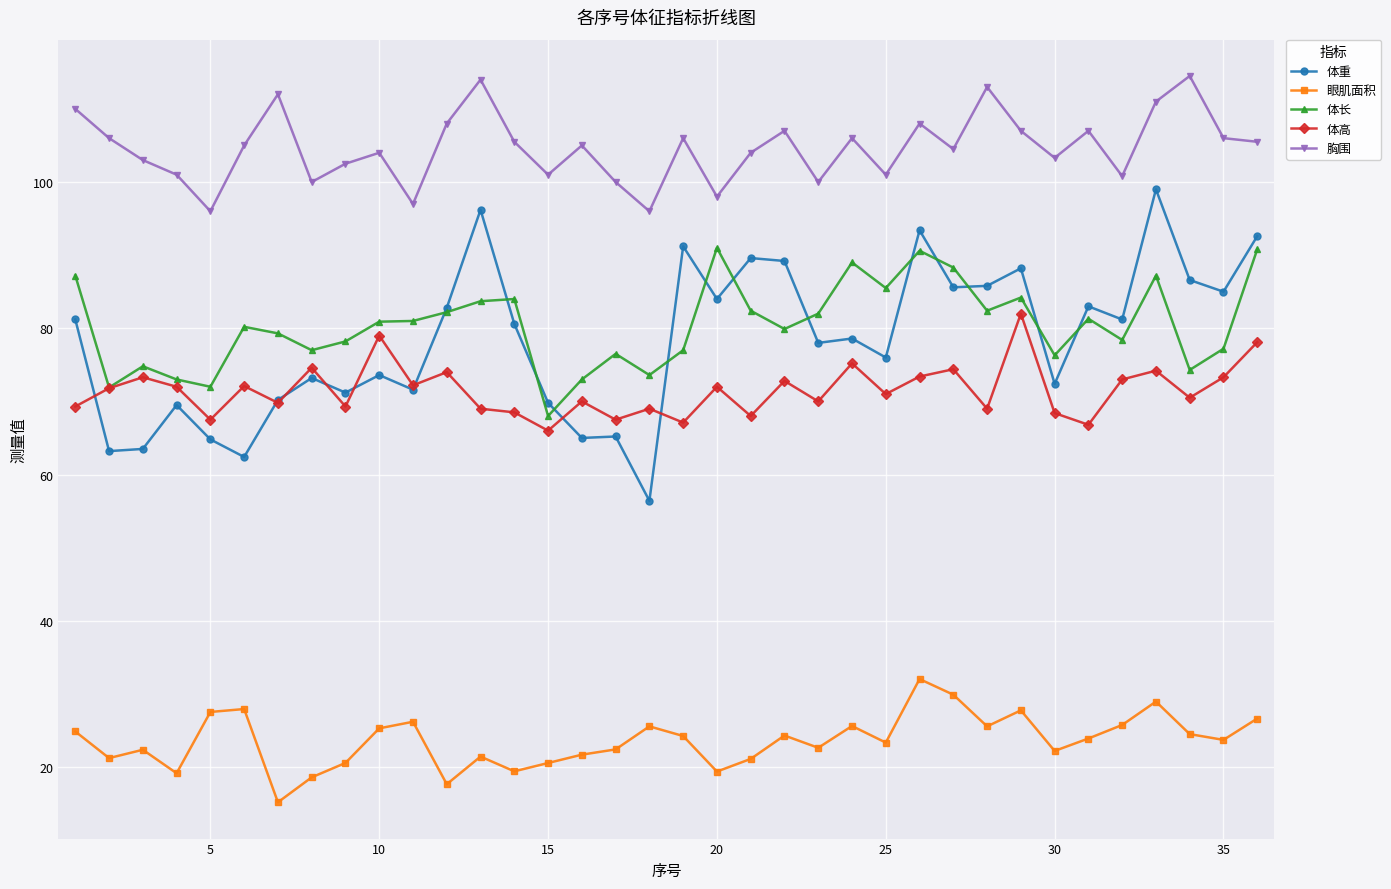

Which series has the largest total across all categories?

胸围